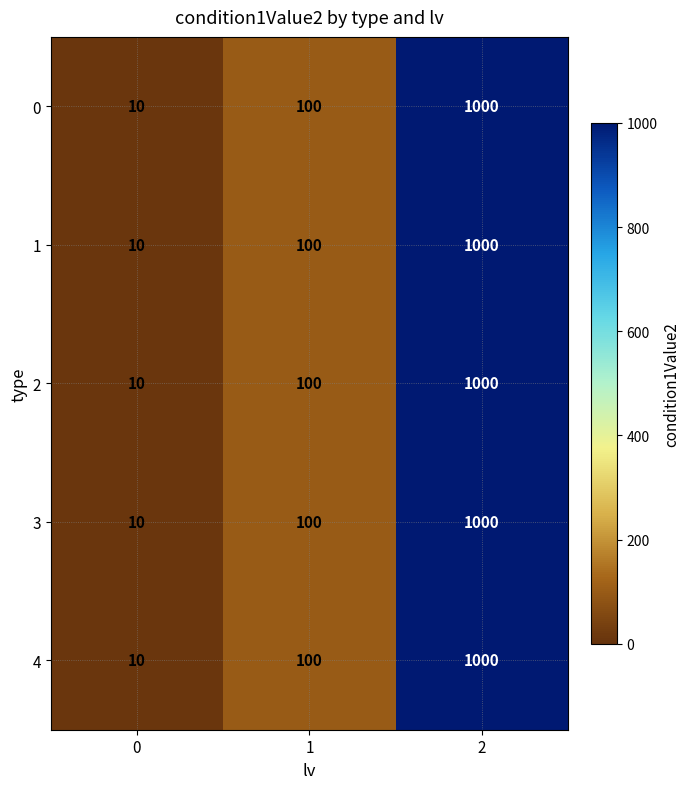

What is the sum of the 4 values at 1 and 2?

1100